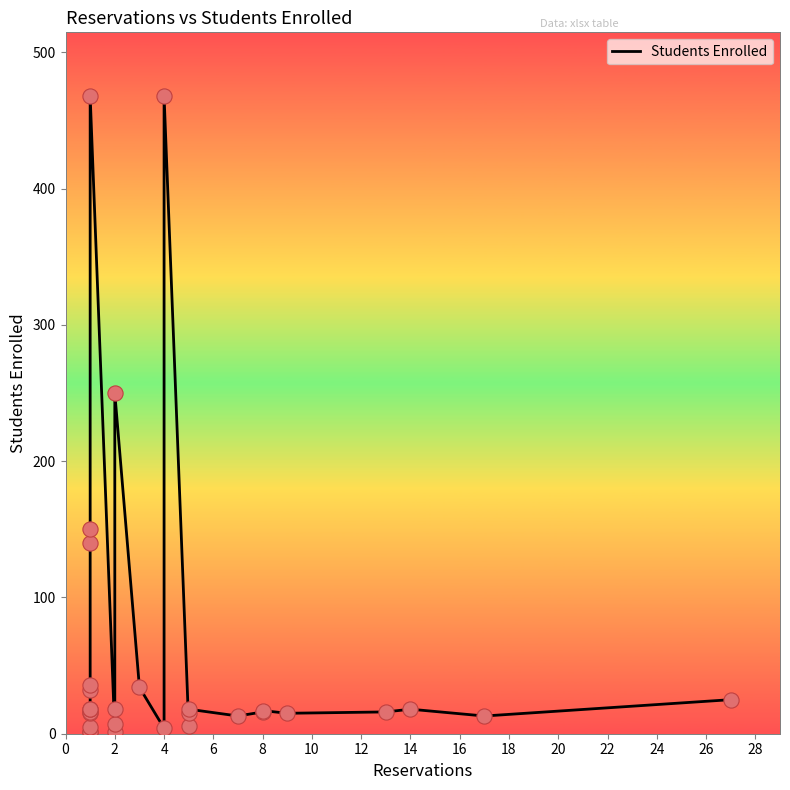

What is the ratio of the value at 14 to the value at 18?

0.2